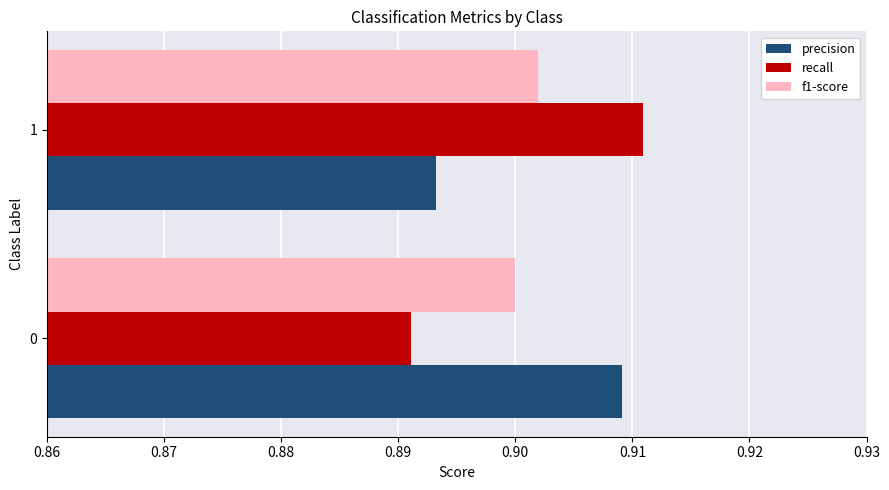

The value of f1-score at 0 is 0.9. True or false?

True